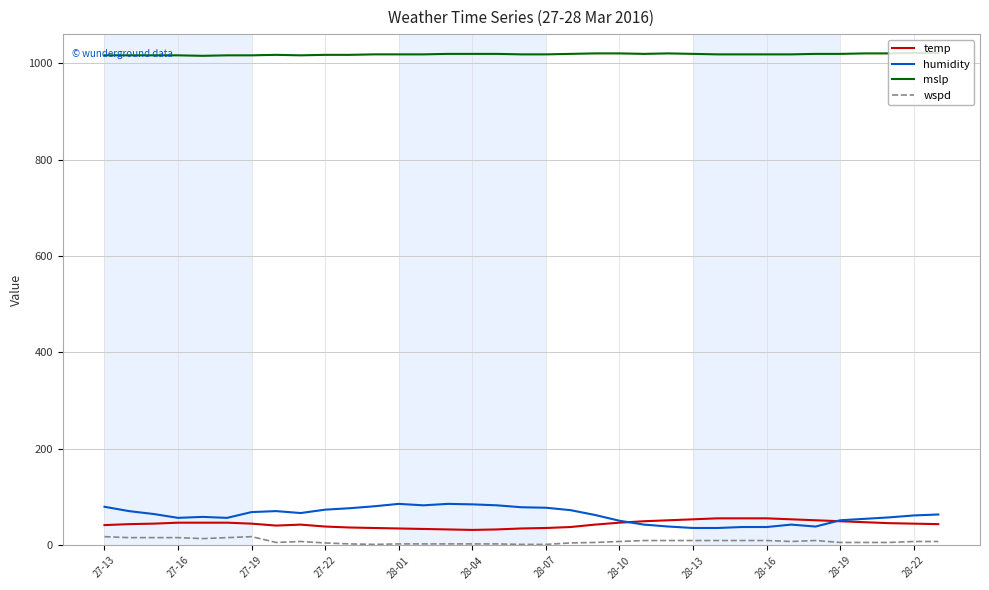

True or false: temp and mslp cross at least once.

False